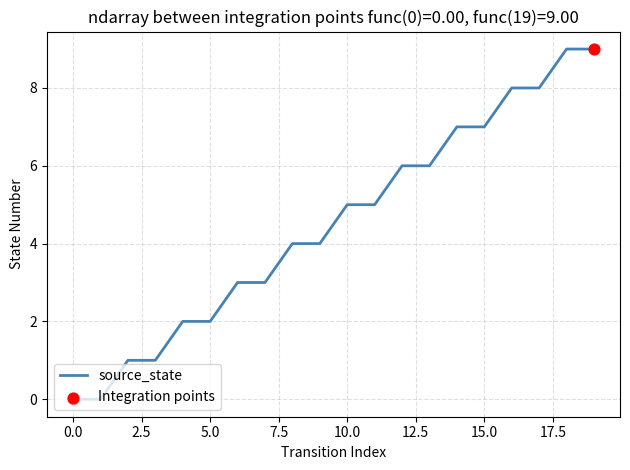

What is the difference between the maximum and minimum values?

9